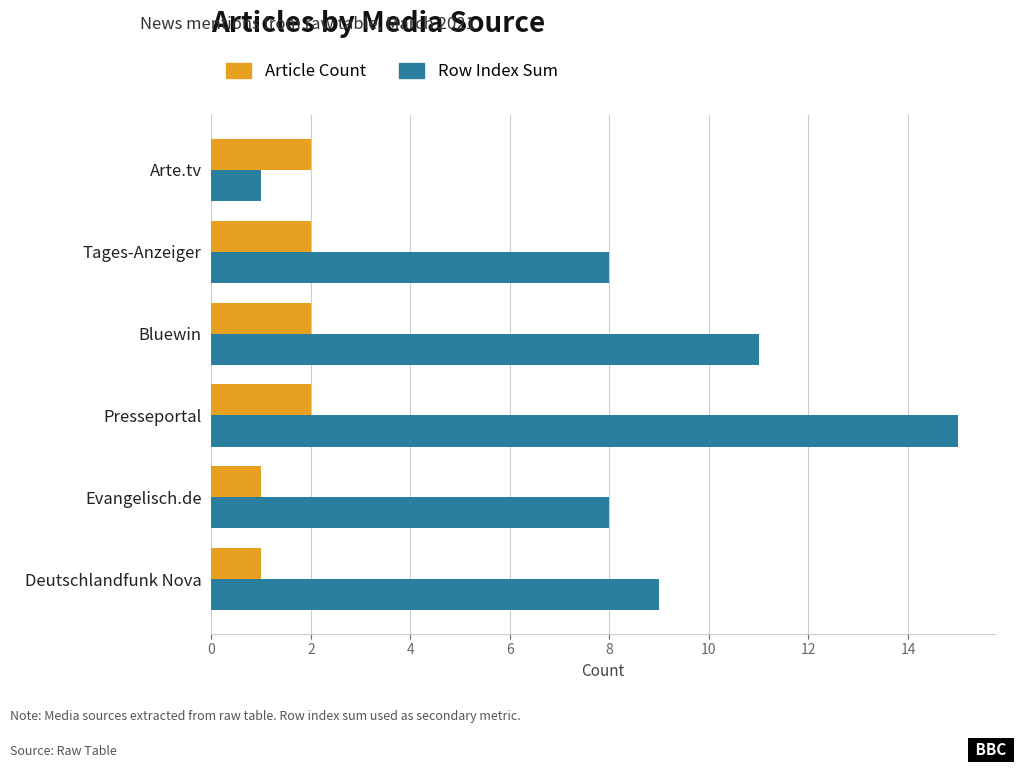

At which category is the sum across all series the highest?

Presseportal